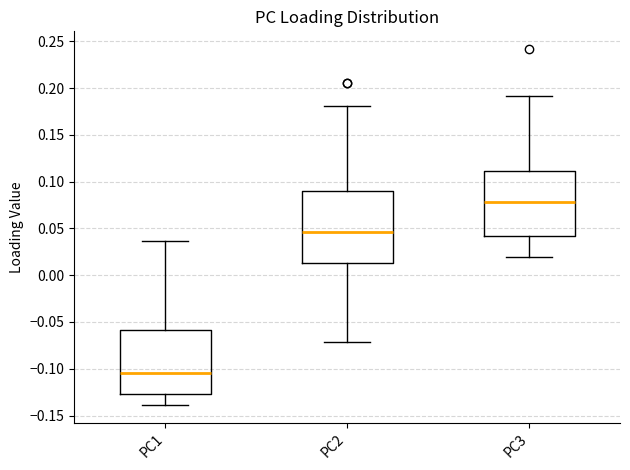

Which box has the highest median line?

PC3